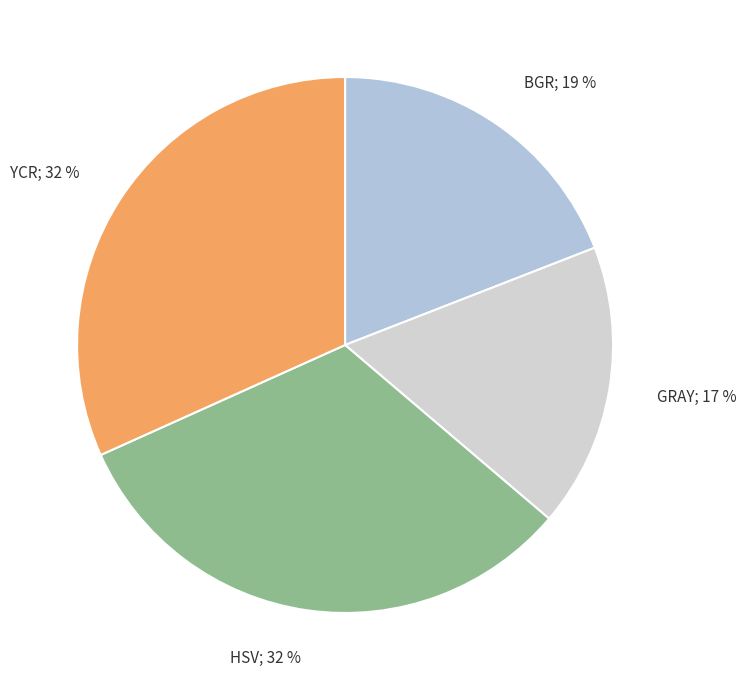

What is the smallest slice in the pie chart?

GRAY